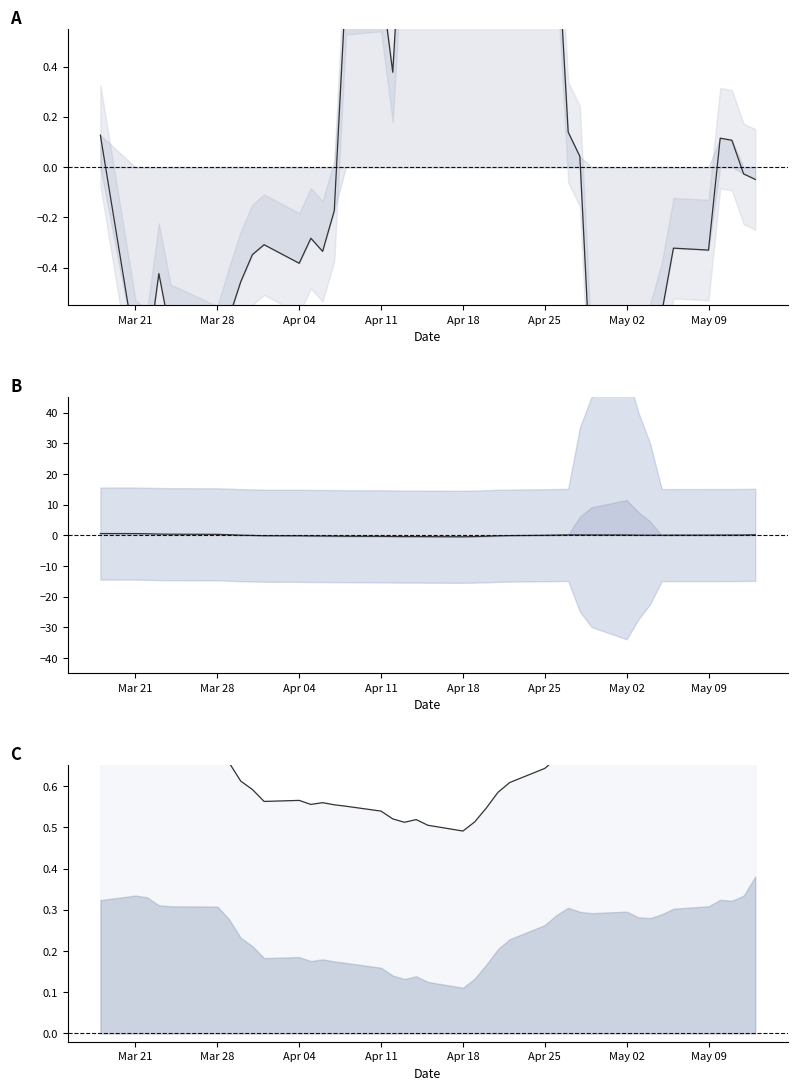

What is the minimum value shown in the chart?

-1.2